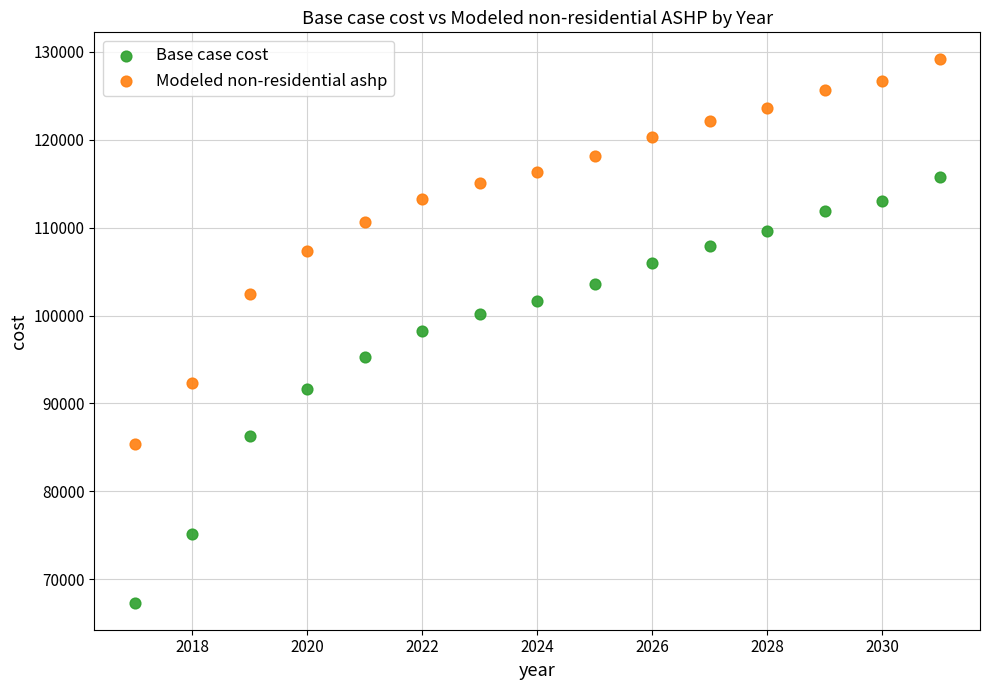

Which series has the widest spread of Y values?

Base case cost